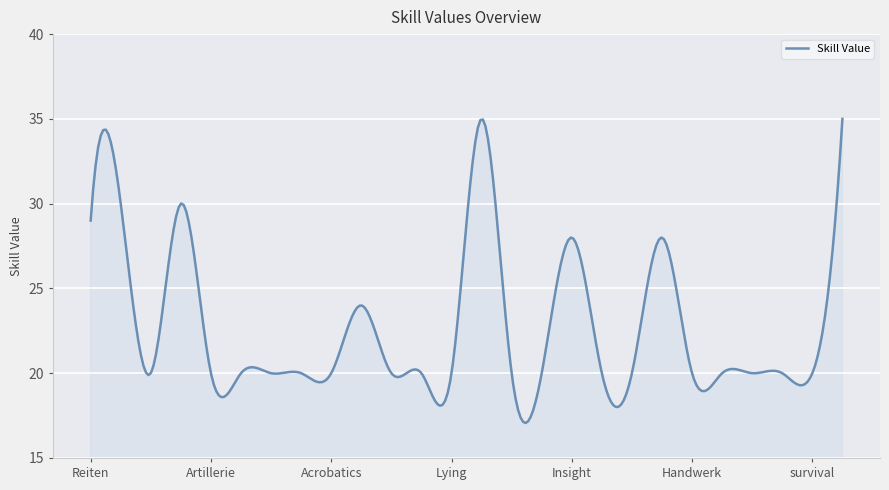

What is the difference between the maximum and minimum values?

17.9